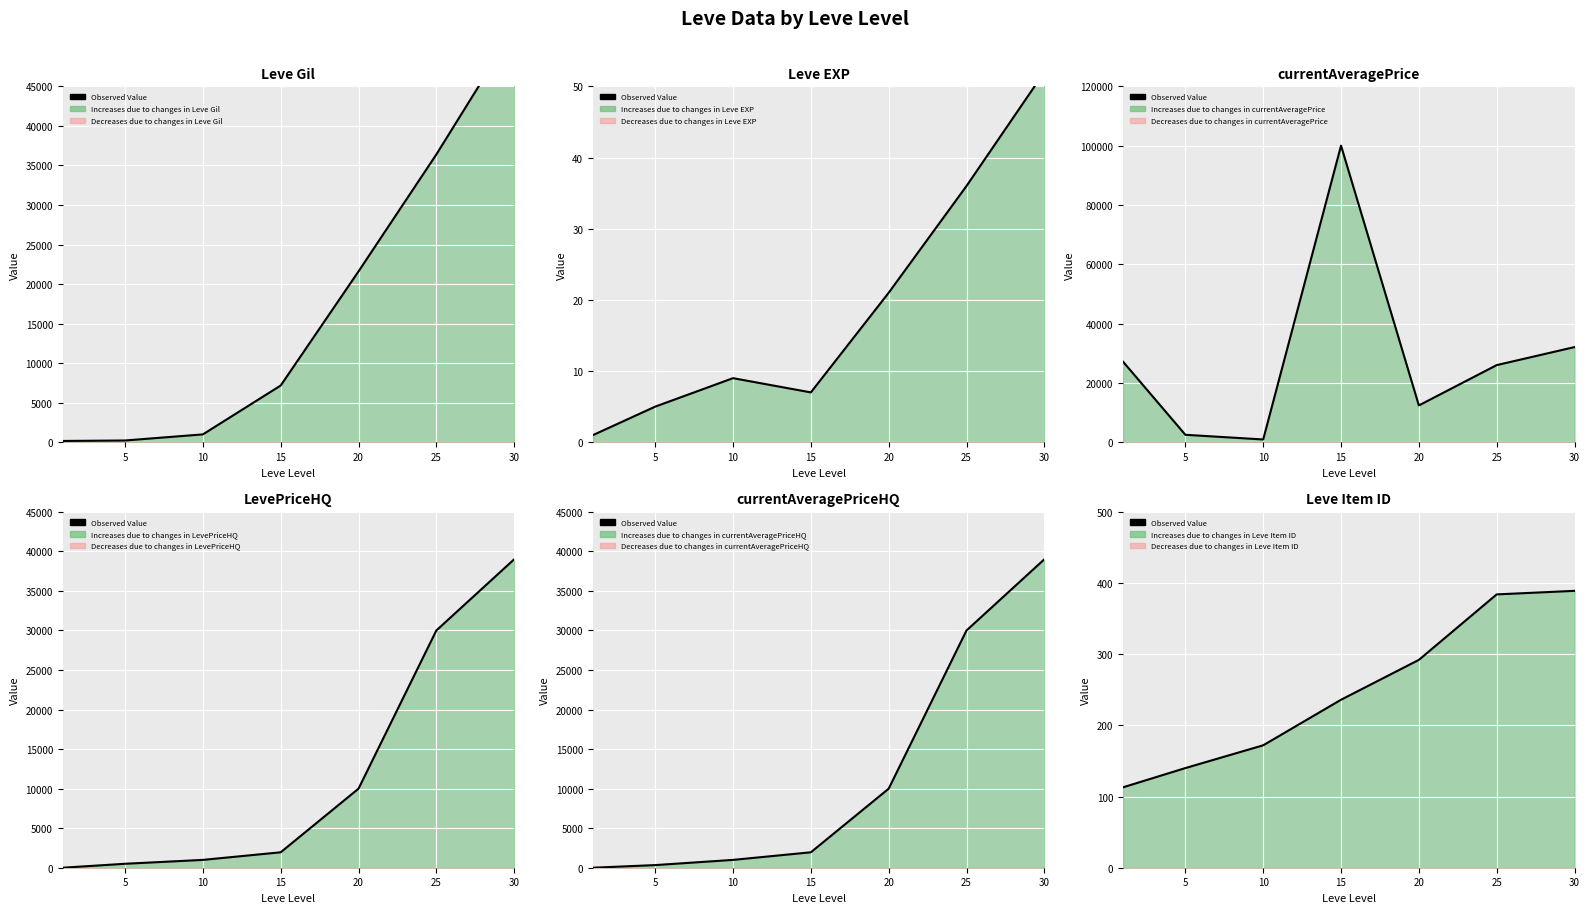

Which has a higher value, 30 or 5?

30